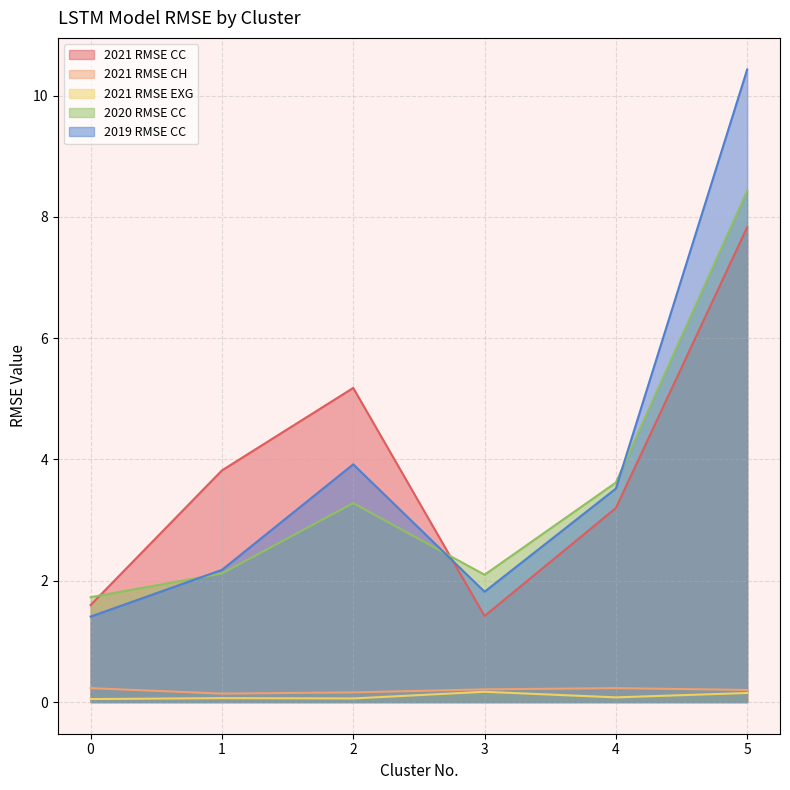

What is the value of the 2020 RMSE CC point at the 6th from the left?

8.4